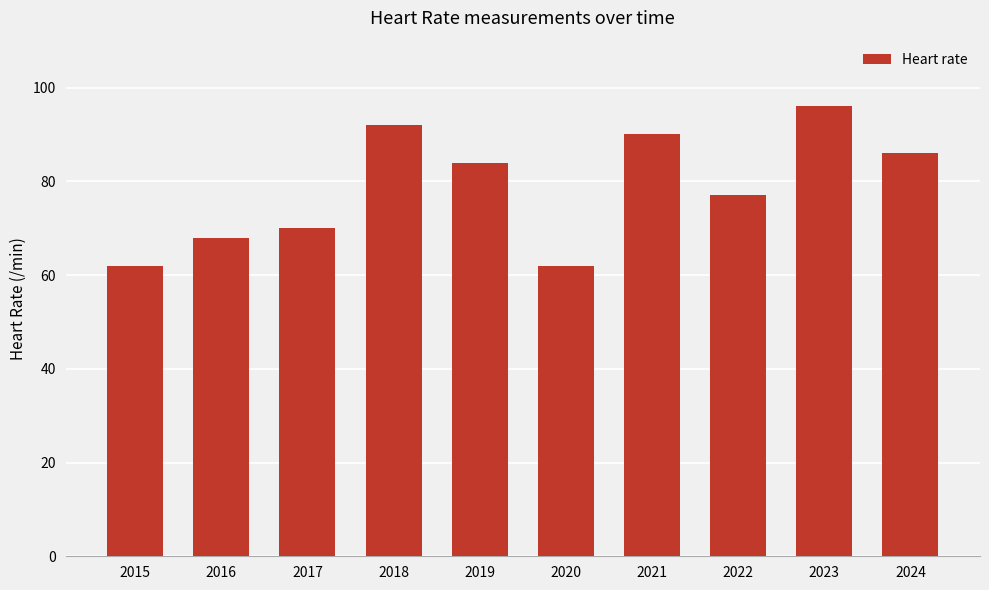

Between 2017 and 2024, which is larger?

2024